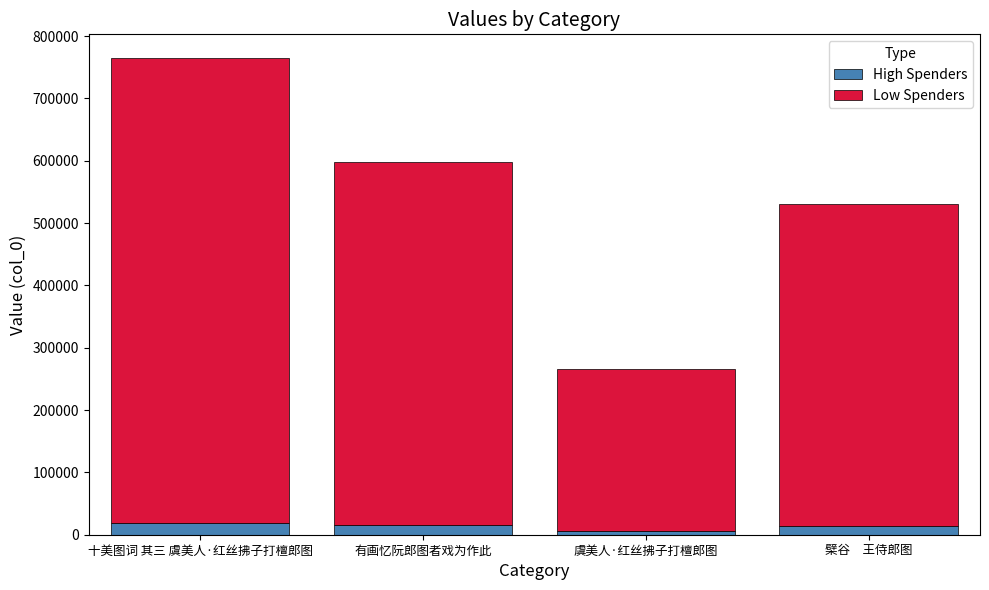

At which category is the sum across all series the highest?

十美图词 其三 虞美人·红丝拂子打檀郎图